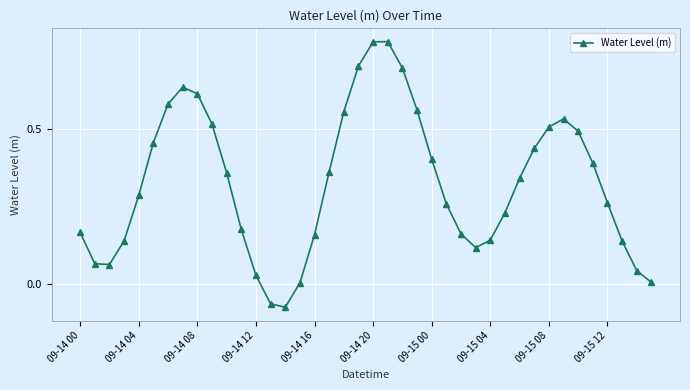

What is the sum of all values?

13.0